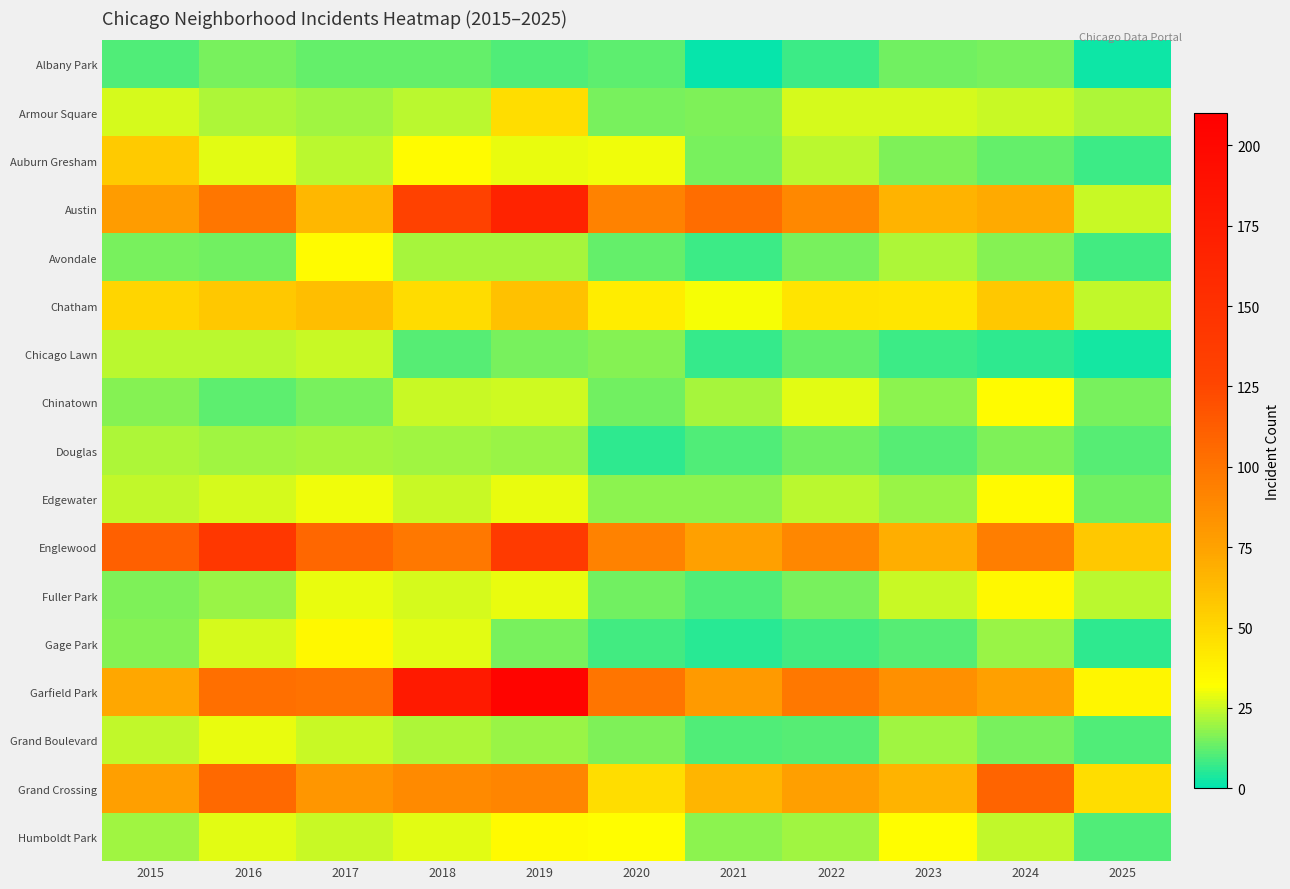

Reading right to left, transcribe all the data shown in this chart.

Albany Park: 2025=2	2024=15	2023=14	2022=8	2021=1	2020=12	2019=10	2018=13	2017=13	2016=15	2015=10
Armour Square: 2025=22	2024=25	2023=27	2022=27	2021=16	2020=15	2019=47	2018=23	2017=20	2016=22	2015=27
Auburn Gresham: 2025=8	2024=13	2023=16	2022=23	2021=15	2020=30	2019=29	2018=33	2017=23	2016=28	2015=56
Austin: 2025=25	2024=71	2023=67	2022=89	2021=104	2020=92	2019=167	2018=130	2017=65	2016=99	2015=78
Avondale: 2025=9	2024=17	2023=22	2022=15	2021=8	2020=13	2019=21	2018=21	2017=33	2016=14	2015=15
Chatham: 2025=24	2024=57	2023=43	2022=44	2021=31	2020=40	2019=60	2018=48	2017=62	2016=57	2015=51
Chicago Lawn: 2025=3	2024=6	2023=8	2022=13	2021=7	2020=17	2019=15	2018=11	2017=25	2016=23	2015=23
Chinatown: 2025=15	2024=33	2023=18	2022=28	2021=21	2020=14	2019=26	2018=25	2017=15	2016=12	2015=17
Douglas: 2025=11	2024=16	2023=11	2022=14	2021=10	2020=6	2019=19	2018=20	2017=21	2016=20	2015=22
Edgewater: 2025=14	2024=34	2023=19	2022=23	2021=18	2020=18	2019=29	2018=25	2017=30	2016=27	2015=24
Englewood: 2025=57	2024=95	2023=69	2022=90	2021=76	2020=92	2019=138	2018=98	2017=107	2016=142	2015=111
Fuller Park: 2025=23	2024=35	2023=25	2022=15	2021=10	2020=14	2019=29	2018=27	2017=29	2016=19	2015=16
Gage Park: 2025=6	2024=19	2023=11	2022=9	2021=5	2020=9	2019=15	2018=28	2017=35	2016=27	2015=17
Garfield Park: 2025=36	2024=76	2023=85	2022=98	2021=79	2020=100	2019=204	2018=178	2017=101	2016=103	2015=73
Grand Boulevard: 2025=10	2024=15	2023=20	2022=11	2021=10	2020=16	2019=19	2018=22	2017=25	2016=29	2015=24
Grand Crossing: 2025=47	2024=109	2023=67	2022=77	2021=66	2020=47	2019=91	2018=88	2017=82	2016=106	2015=77
Humboldt Park: 2025=10	2024=24	2023=32	2022=20	2021=18	2020=32	2019=34	2018=28	2017=25	2016=28	2015=20